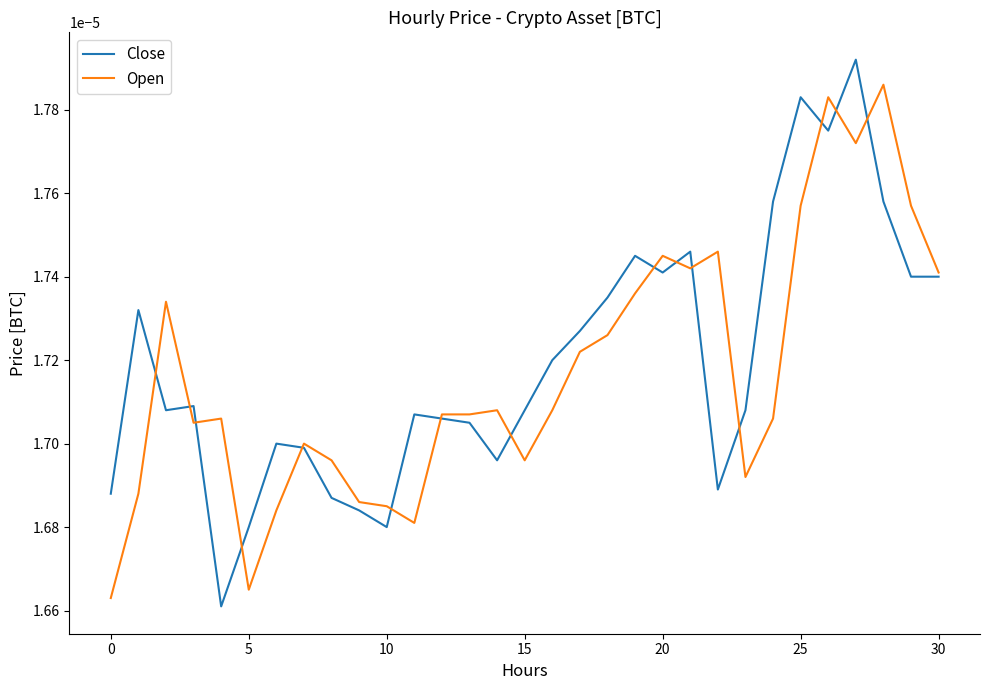

Rank the series by their maximum value, from lowest to highest.

Open, Close